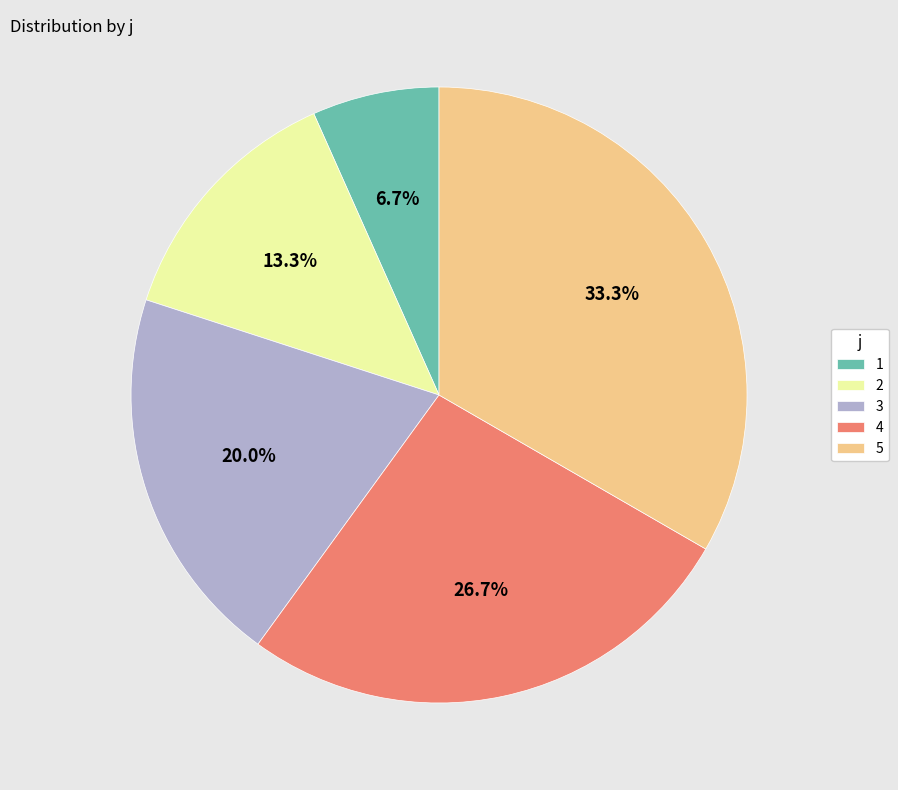

To the nearest percent, what portion does 2 represent?

13%